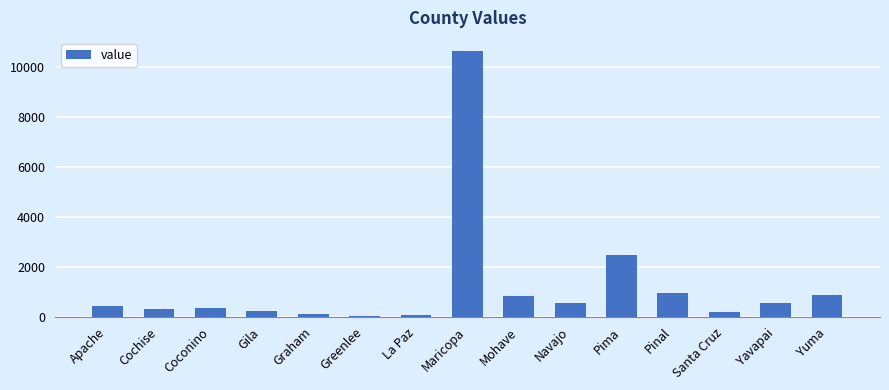

Which category has the highest value across all series?

Maricopa